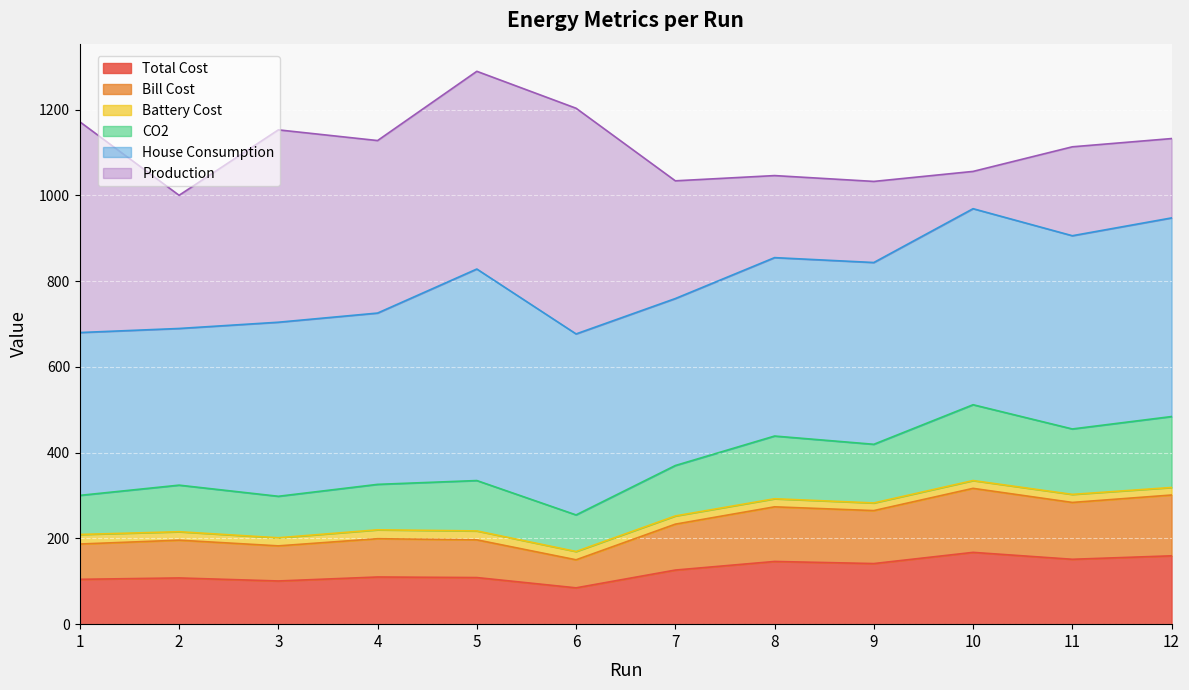

The Total Cost series shows 194.4 at 5. True or false?

False